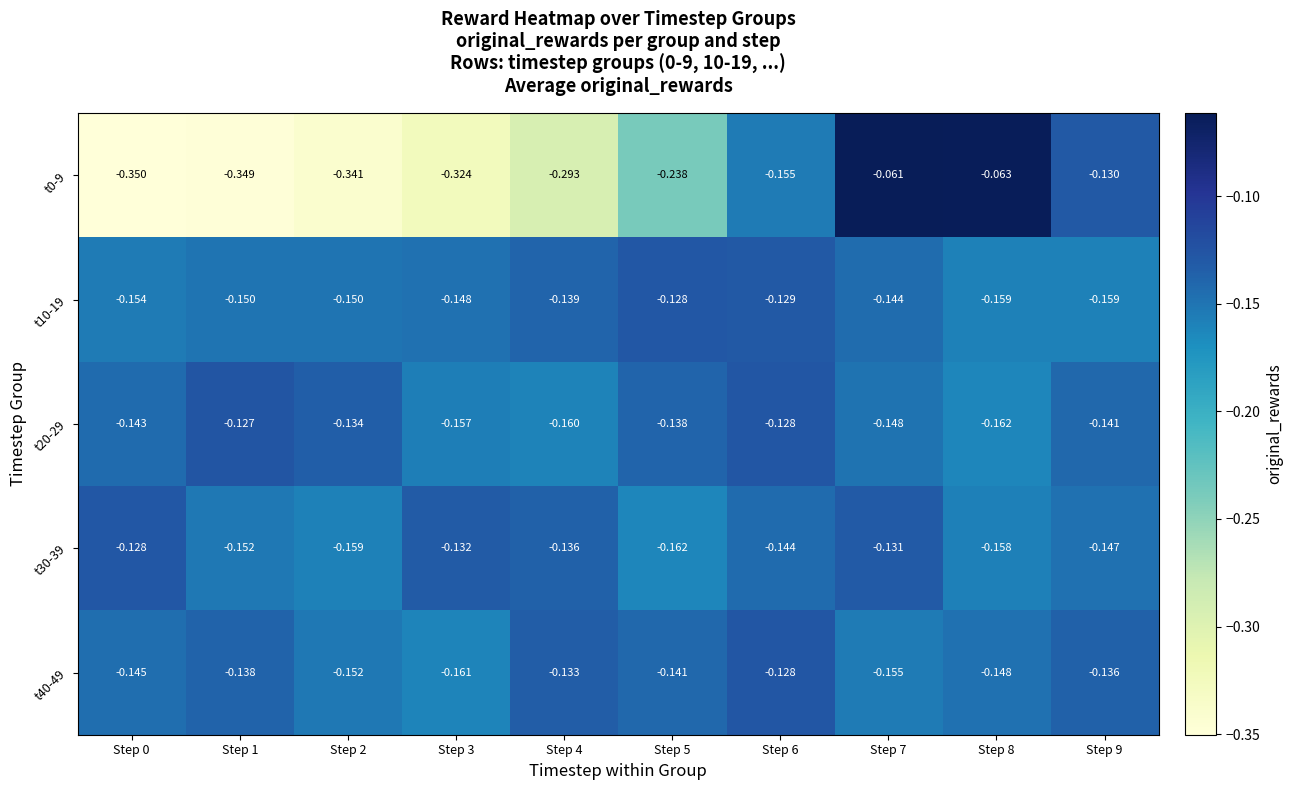

Is the value of t30-39 at Step 1 greater than the value of t10-19 at Step 8?

Yes